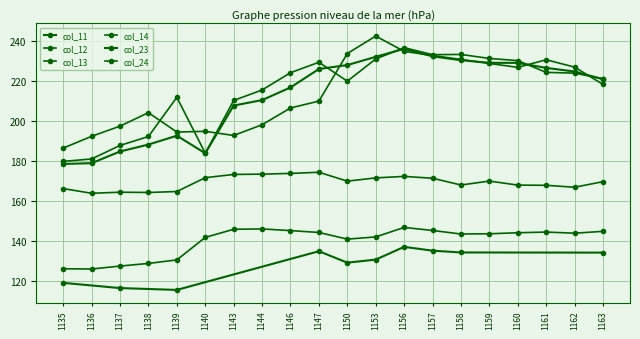

At how many categories does at least one series exceed 212?

13